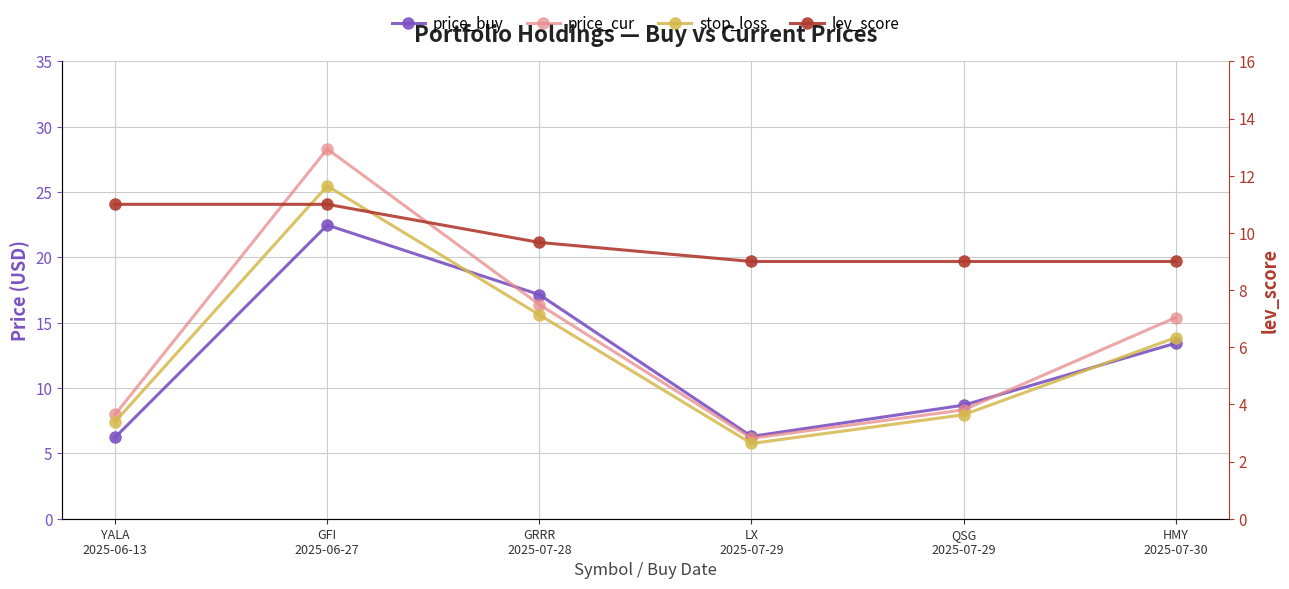

How many lines are shown in the chart?

4